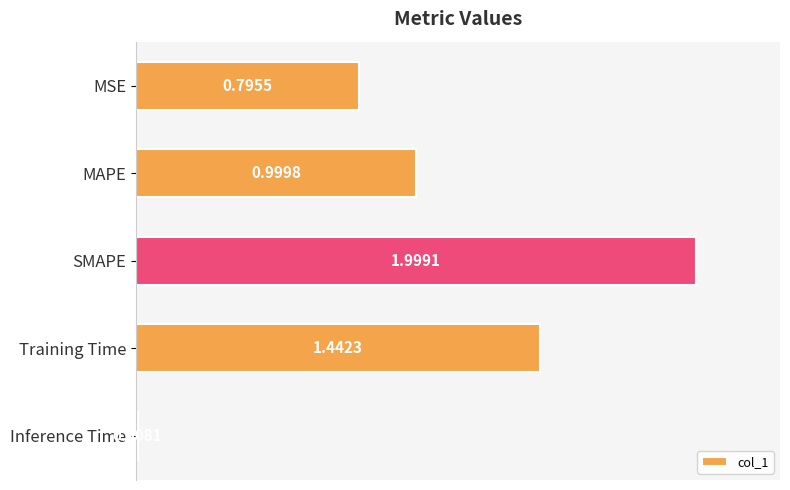

What is the sum of all values?

5.2